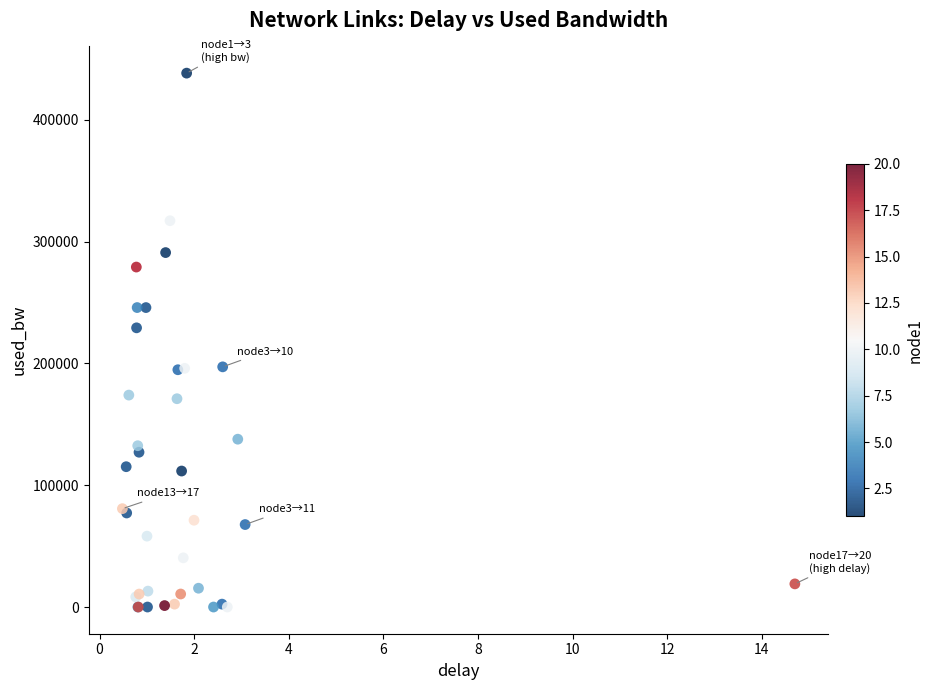

What Y value in the scatter plot is closest to 219195?

229250.8